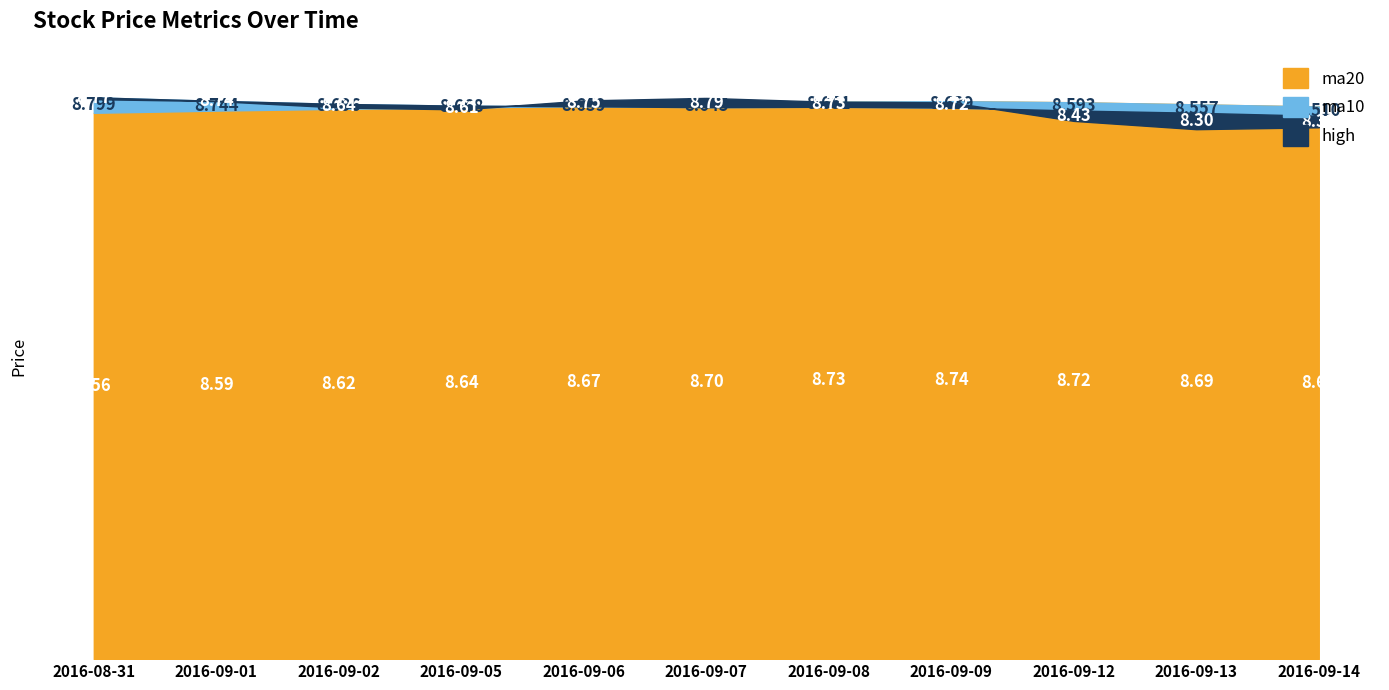

At which category does ma10 reach its first local peak?

2016-09-08